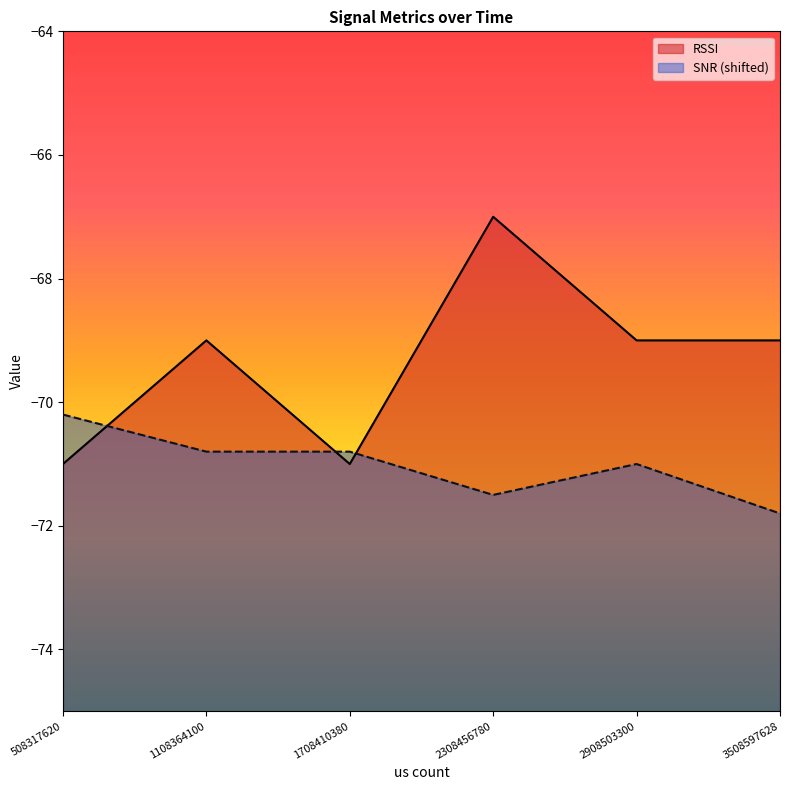

Reading left to right, what are all the values shown in this chart?

RSSI: -71.0	-69.0	-71.0	-67.0	-69.0	-69.0
SNR: -70.2	-70.8	-70.8	-71.5	-71.0	-71.8